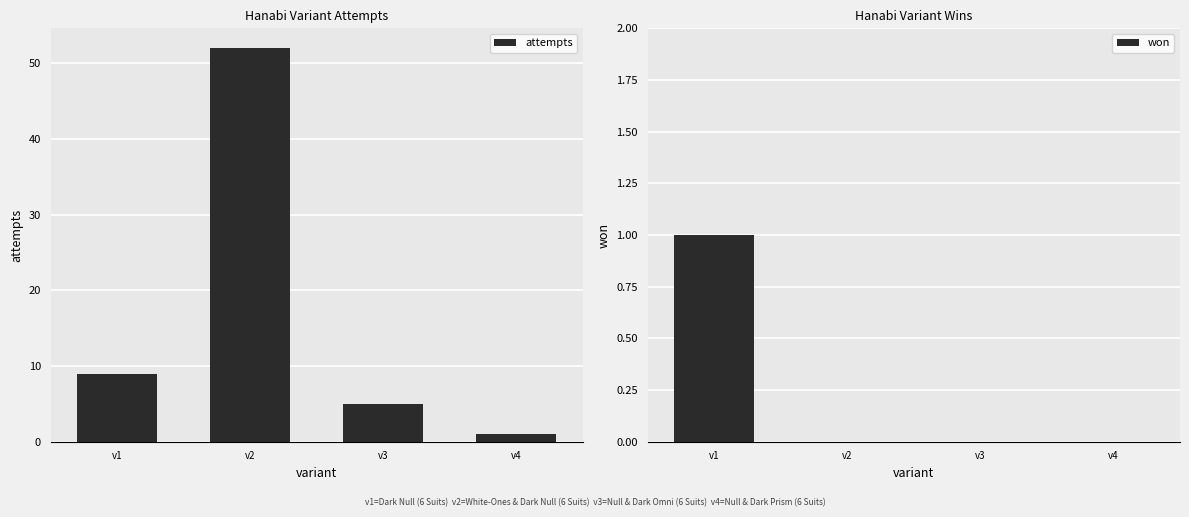

How many groups of bars are there?

4